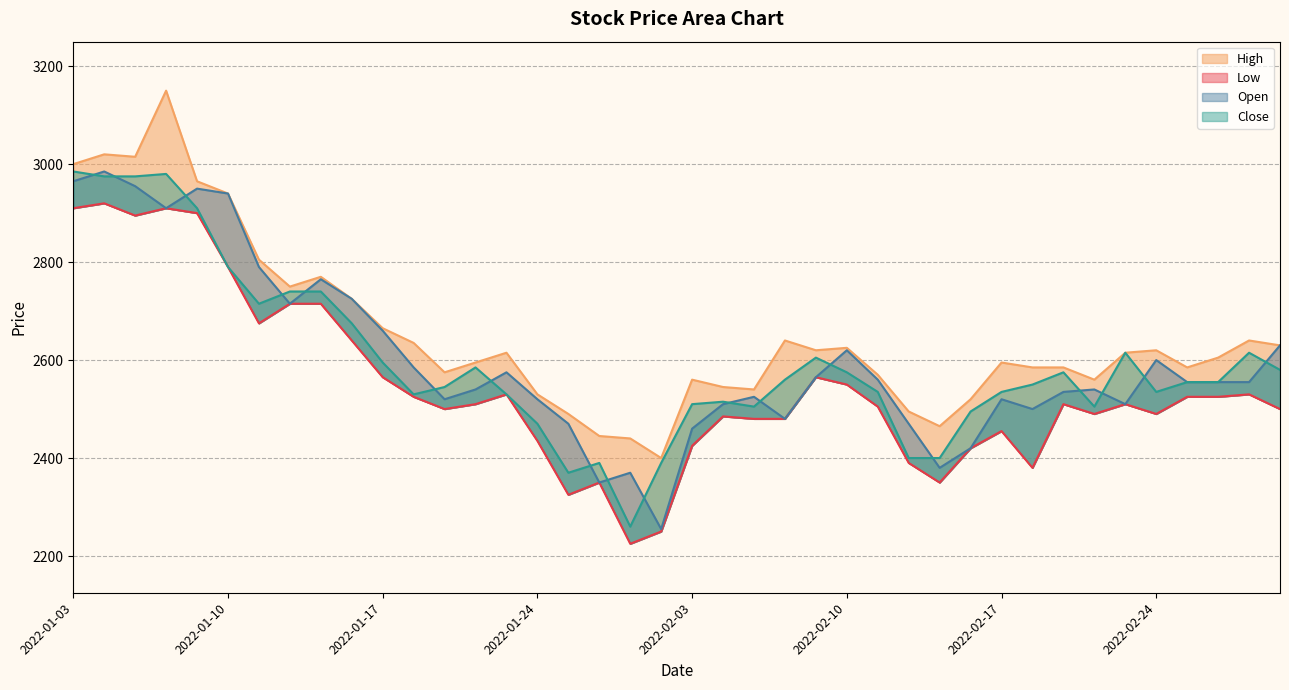

At which category is the sum across all series the highest?

2022-01-06